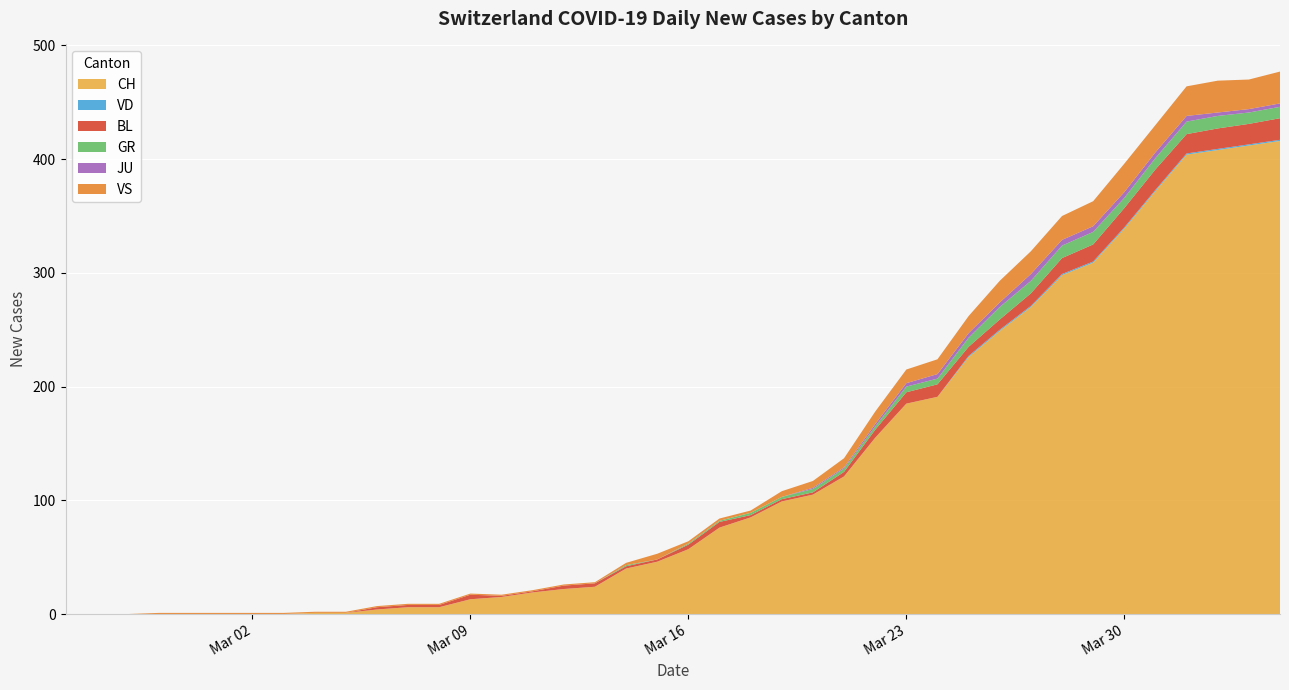

Reading left to right, transcribe all the data shown in this chart.

CH: 2020-02-25=0	2020-02-26=0	2020-02-27=0	2020-02-28=0	2020-02-29=0	2020-03-01=0	2020-03-02=0	2020-03-03=0	2020-03-04=1	2020-03-05=1	2020-03-06=4	2020-03-07=6	2020-03-08=6	2020-03-09=13	2020-03-10=15	2020-03-11=19	2020-03-12=22	2020-03-13=24	2020-03-14=40	2020-03-15=46	2020-03-16=57	2020-03-17=76	2020-03-18=85	2020-03-19=99	2020-03-20=105	2020-03-21=121	2020-03-22=155	2020-03-23=185	2020-03-24=191	2020-03-25=226	2020-03-26=249	2020-03-27=270	2020-03-28=298	2020-03-29=309	2020-03-30=339	2020-03-31=372	2020-04-01=404	2020-04-02=408	2020-04-03=412	2020-04-04=416
VD: 2020-02-25=0	2020-02-26=0	2020-02-27=0	2020-02-28=0	2020-02-29=0	2020-03-01=0	2020-03-02=0	2020-03-03=0	2020-03-04=0	2020-03-05=0	2020-03-06=0	2020-03-07=0	2020-03-08=0	2020-03-09=0	2020-03-10=0	2020-03-11=0	2020-03-12=0	2020-03-13=0	2020-03-14=0	2020-03-15=0	2020-03-16=0	2020-03-17=0	2020-03-18=0	2020-03-19=0	2020-03-20=0	2020-03-21=0	2020-03-22=0	2020-03-23=0	2020-03-24=0	2020-03-25=1	2020-03-26=1	2020-03-27=1	2020-03-28=1	2020-03-29=1	2020-03-30=1	2020-03-31=1	2020-04-01=1	2020-04-02=1	2020-04-03=1	2020-04-04=1
BL: 2020-02-25=0	2020-02-26=0	2020-02-27=0	2020-02-28=0	2020-02-29=0	2020-03-01=0	2020-03-02=0	2020-03-03=0	2020-03-04=0	2020-03-05=0	2020-03-06=2	2020-03-07=2	2020-03-08=2	2020-03-09=4	2020-03-10=1	2020-03-11=1	2020-03-12=3	2020-03-13=3	2020-03-14=2	2020-03-15=2	2020-03-16=4	2020-03-17=5	2020-03-18=2	2020-03-19=2	2020-03-20=2	2020-03-21=4	2020-03-22=7	2020-03-23=10	2020-03-24=11	2020-03-25=8	2020-03-26=9	2020-03-27=11	2020-03-28=14	2020-03-29=15	2020-03-30=17	2020-03-31=18	2020-04-01=17	2020-04-02=18	2020-04-03=18	2020-04-04=19
GR: 2020-02-25=0	2020-02-26=0	2020-02-27=0	2020-02-28=0	2020-02-29=0	2020-03-01=0	2020-03-02=0	2020-03-03=0	2020-03-04=0	2020-03-05=0	2020-03-06=0	2020-03-07=0	2020-03-08=0	2020-03-09=0	2020-03-10=0	2020-03-11=0	2020-03-12=0	2020-03-13=0	2020-03-14=1	2020-03-15=0	2020-03-16=1	2020-03-17=1	2020-03-18=2	2020-03-19=2	2020-03-20=3	2020-03-21=3	2020-03-22=3	2020-03-23=5	2020-03-24=5	2020-03-25=8	2020-03-26=11	2020-03-27=11	2020-03-28=11	2020-03-29=11	2020-03-30=9	2020-03-31=10	2020-04-01=11	2020-04-02=11	2020-04-03=10	2020-04-04=10
JU: 2020-02-25=0	2020-02-26=0	2020-02-27=0	2020-02-28=0	2020-02-29=0	2020-03-01=0	2020-03-02=0	2020-03-03=0	2020-03-04=0	2020-03-05=0	2020-03-06=0	2020-03-07=0	2020-03-08=0	2020-03-09=0	2020-03-10=0	2020-03-11=0	2020-03-12=0	2020-03-13=0	2020-03-14=0	2020-03-15=0	2020-03-16=0	2020-03-17=0	2020-03-18=0	2020-03-19=0	2020-03-20=1	2020-03-21=1	2020-03-22=2	2020-03-23=3	2020-03-24=4	2020-03-25=4	2020-03-26=4	2020-03-27=6	2020-03-28=5	2020-03-29=5	2020-03-30=5	2020-03-31=5	2020-04-01=5	2020-04-02=3	2020-04-03=3	2020-04-04=3
VS: 2020-02-25=0	2020-02-26=0	2020-02-27=0	2020-02-28=1	2020-02-29=1	2020-03-01=1	2020-03-02=1	2020-03-03=1	2020-03-04=1	2020-03-05=1	2020-03-06=1	2020-03-07=1	2020-03-08=1	2020-03-09=1	2020-03-10=1	2020-03-11=1	2020-03-12=1	2020-03-13=1	2020-03-14=2	2020-03-15=5	2020-03-16=2	2020-03-17=2	2020-03-18=2	2020-03-19=5	2020-03-20=6	2020-03-21=8	2020-03-22=11	2020-03-23=12	2020-03-24=13	2020-03-25=15	2020-03-26=19	2020-03-27=20	2020-03-28=21	2020-03-29=22	2020-03-30=25	2020-03-31=24	2020-04-01=26	2020-04-02=28	2020-04-03=26	2020-04-04=28